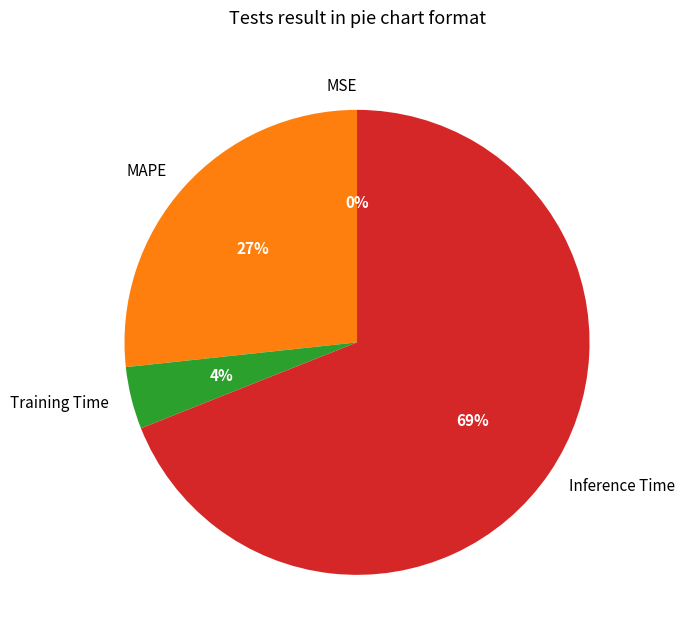

Which slice represents more than half of the pie?

Inference Time